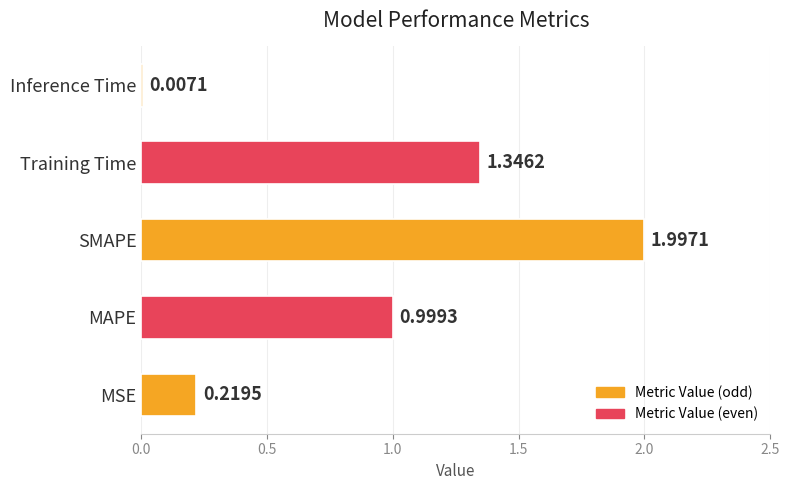

What is the change in value from MSE to Training Time?

+1.1